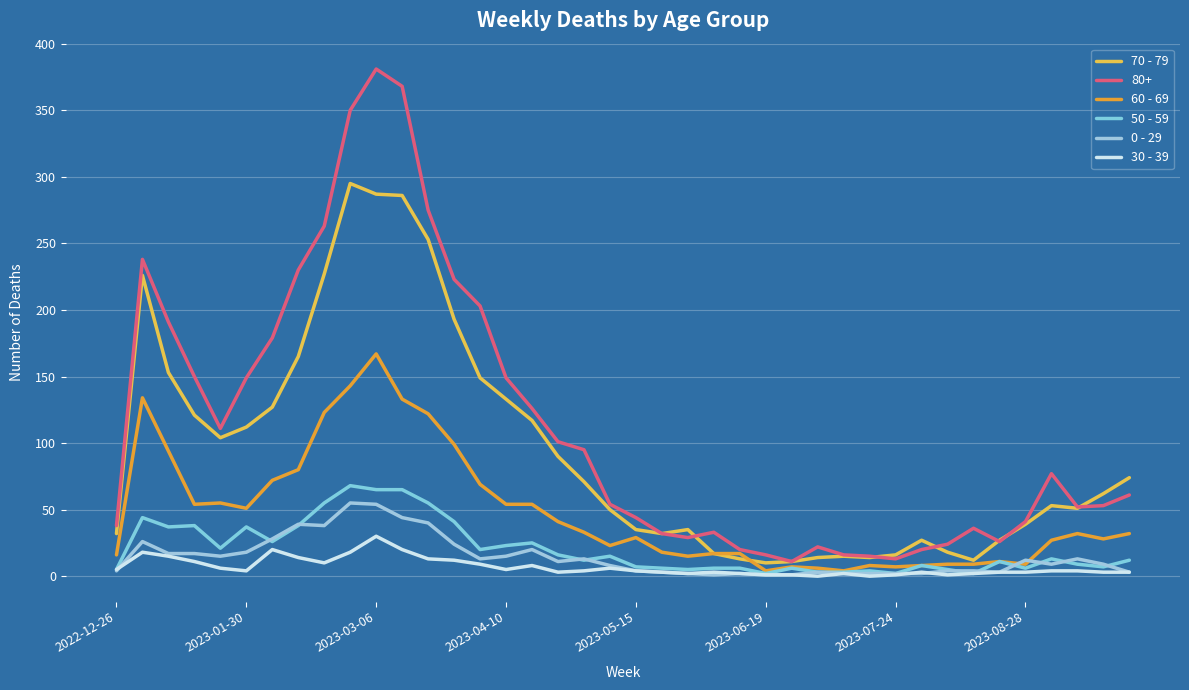

Is this an area chart (filled region under the line)?

No